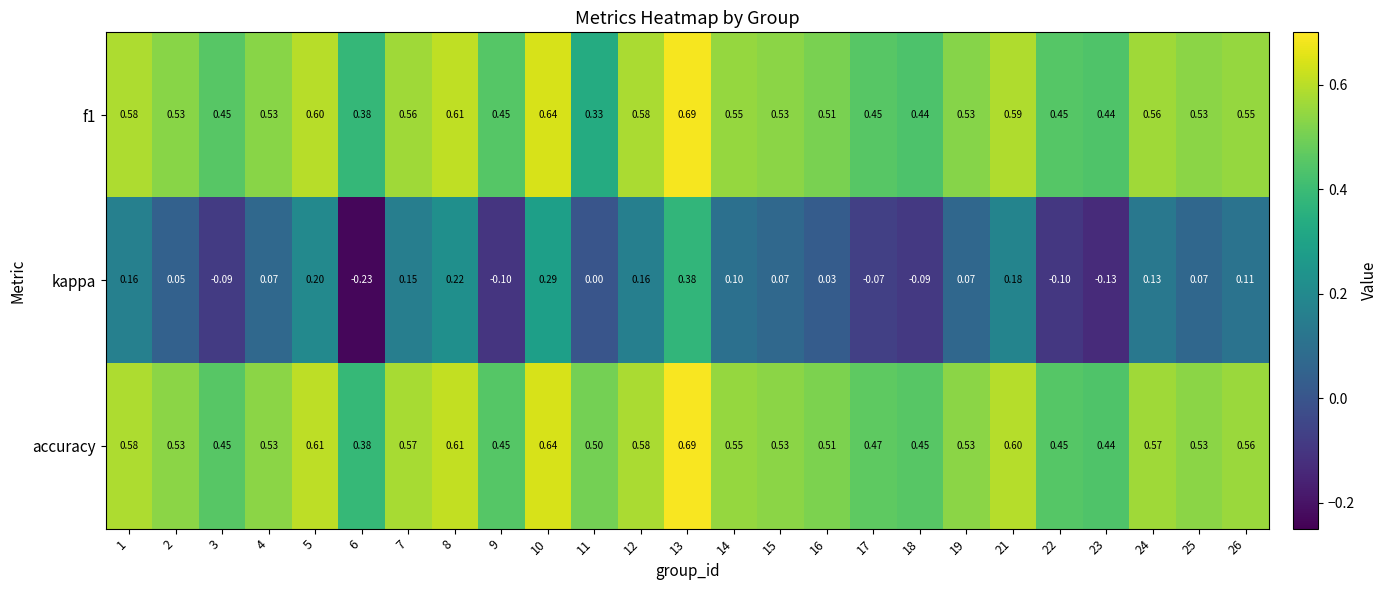

Which series has the largest total across all categories?

accuracy